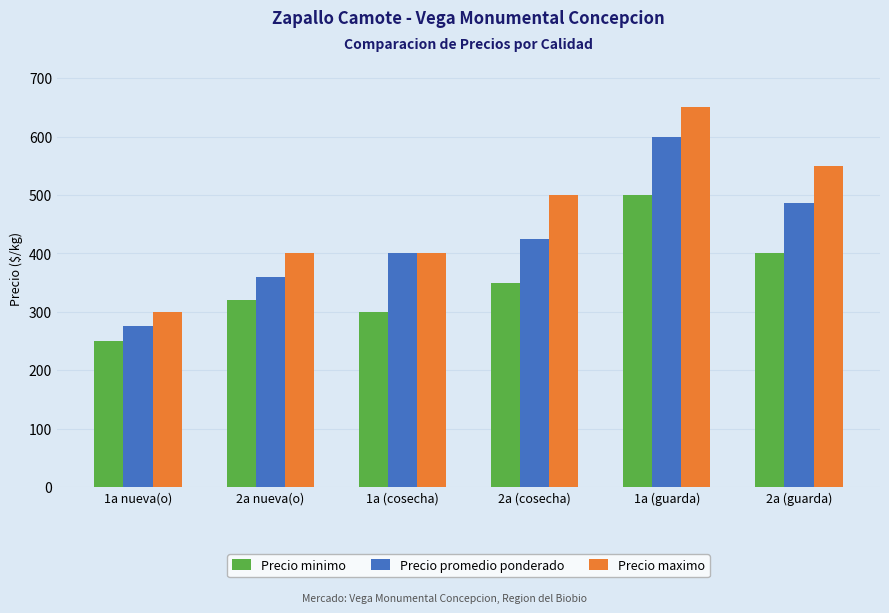

Rank the series by their average value, from lowest to highest.

Precio minimo, Precio promedio ponderado, Precio maximo